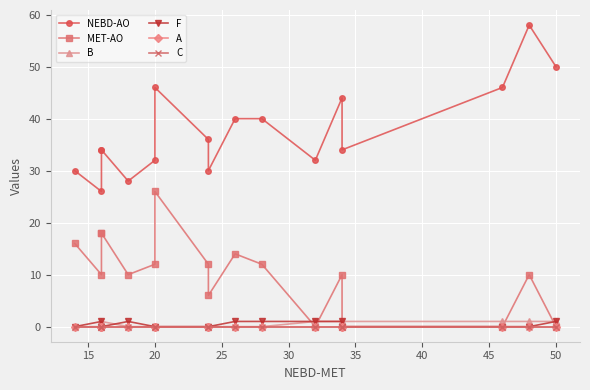

True or false: NEBD-AO and F intersect in this chart.

False